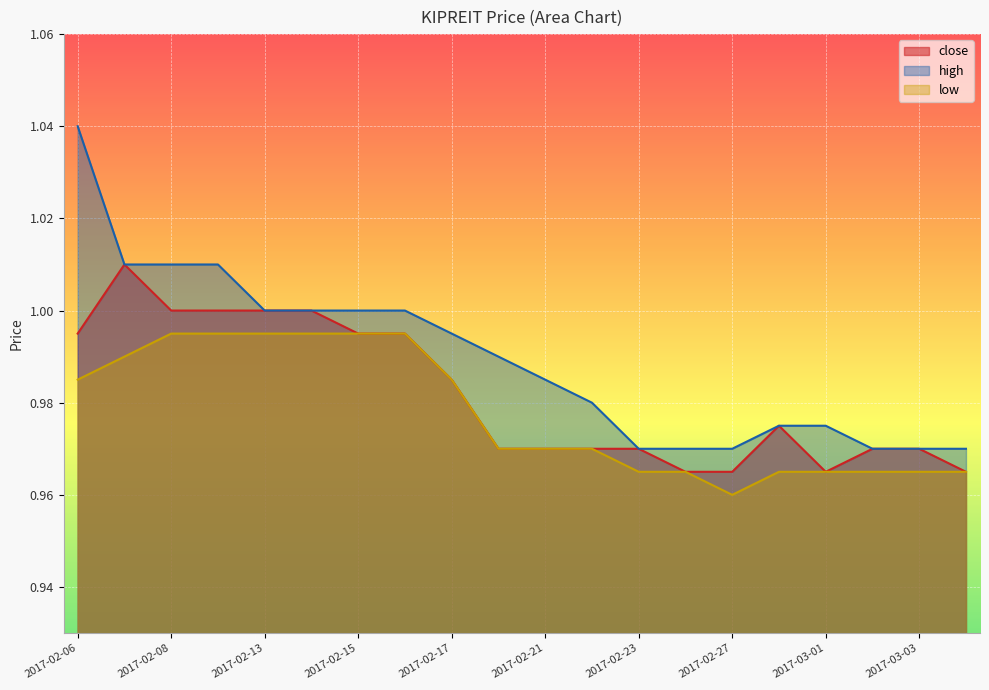

What is the total value across all series at 2017-02-15?

3.0